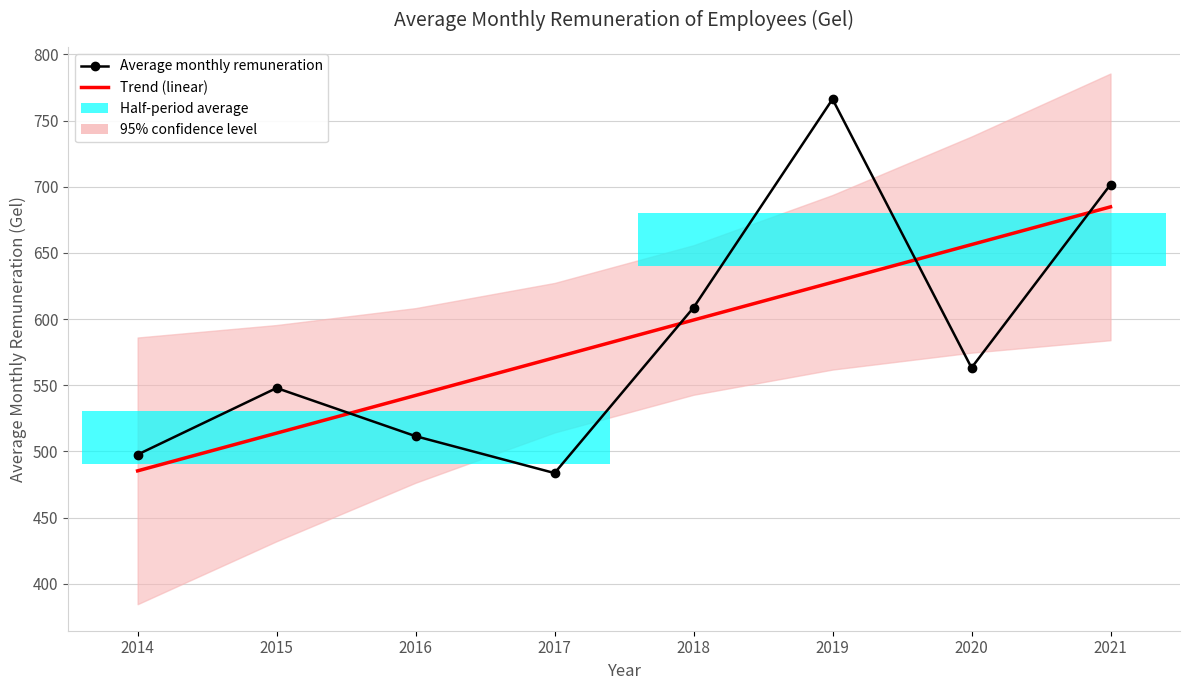

What is the smallest value displayed?

483.6